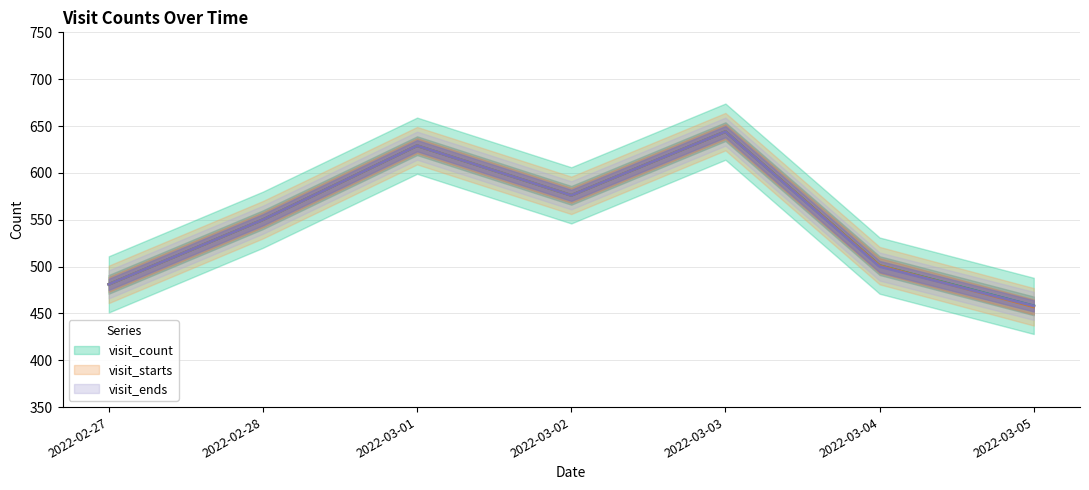

The value of visit_ends at 2022-03-05 is 271. True or false?

False